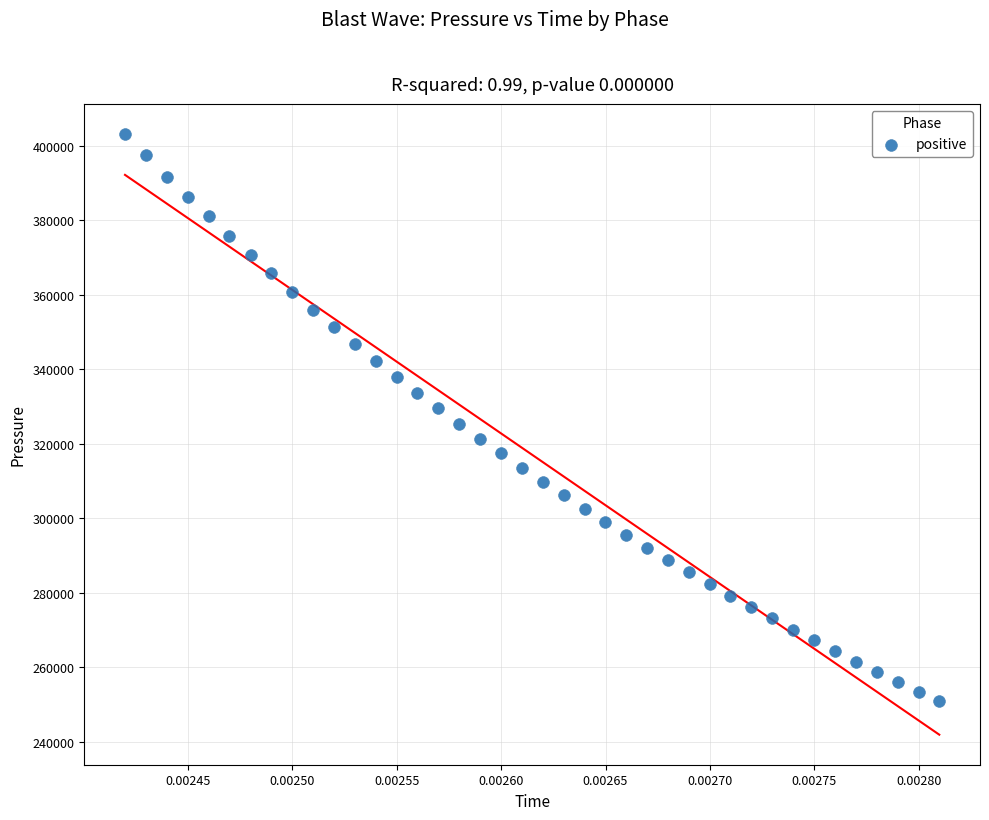

How many data points are displayed?

40